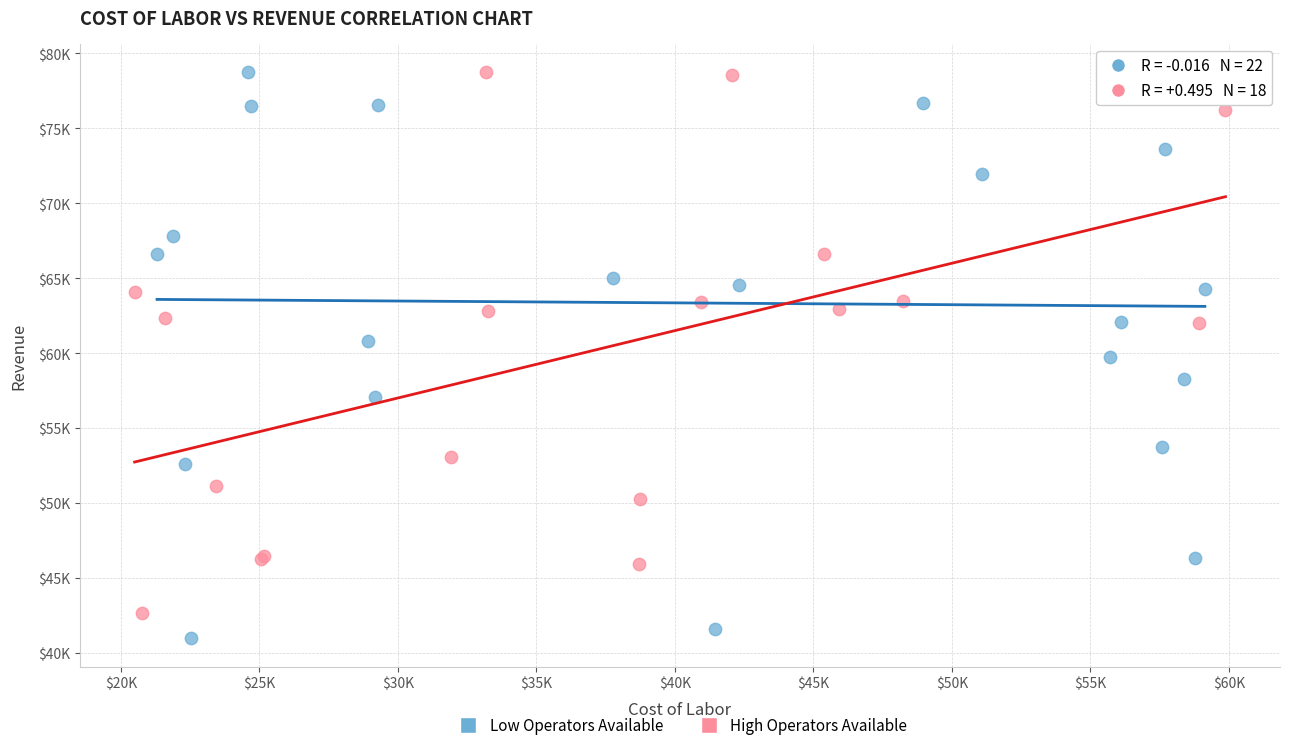

Which series reaches the minimum Y coordinate?

Low Operators Available